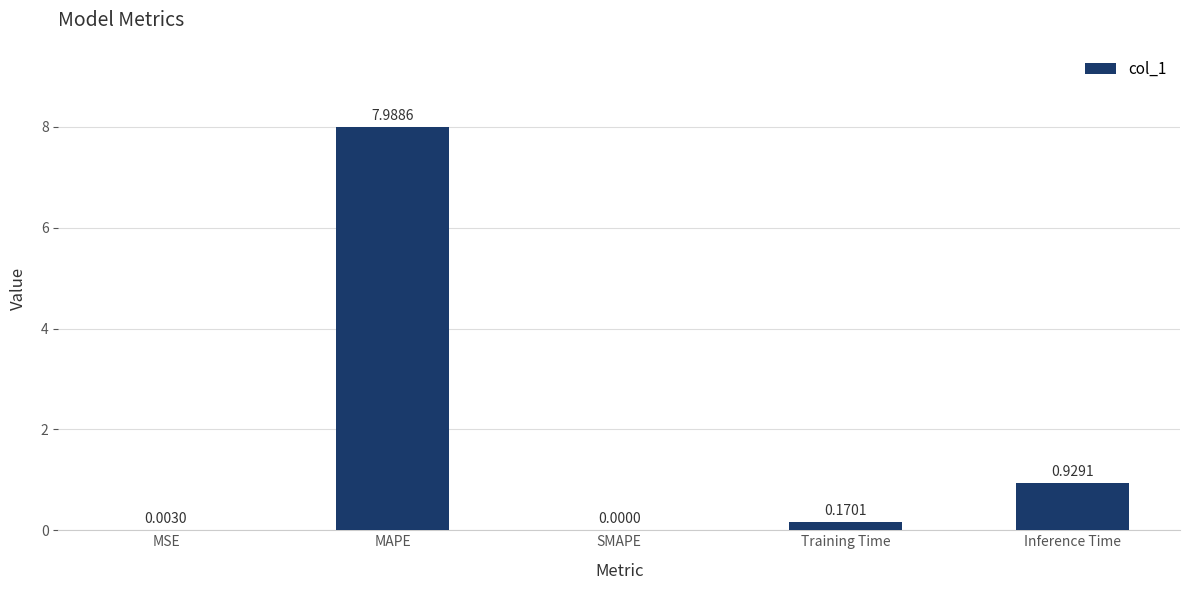

Where is the data nearest to the value 3?

Inference Time